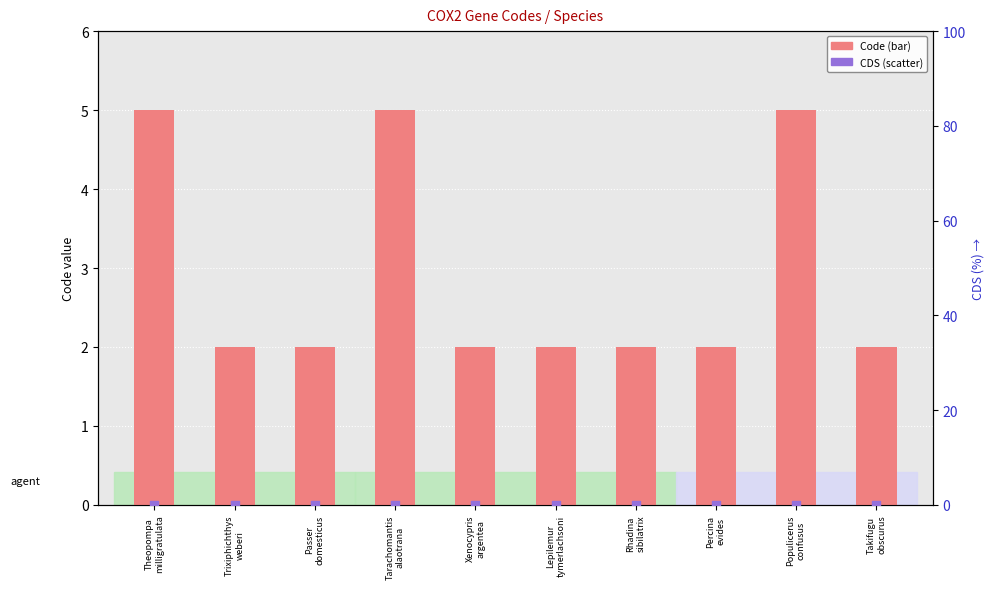

Which series has the largest total across all categories?

Code